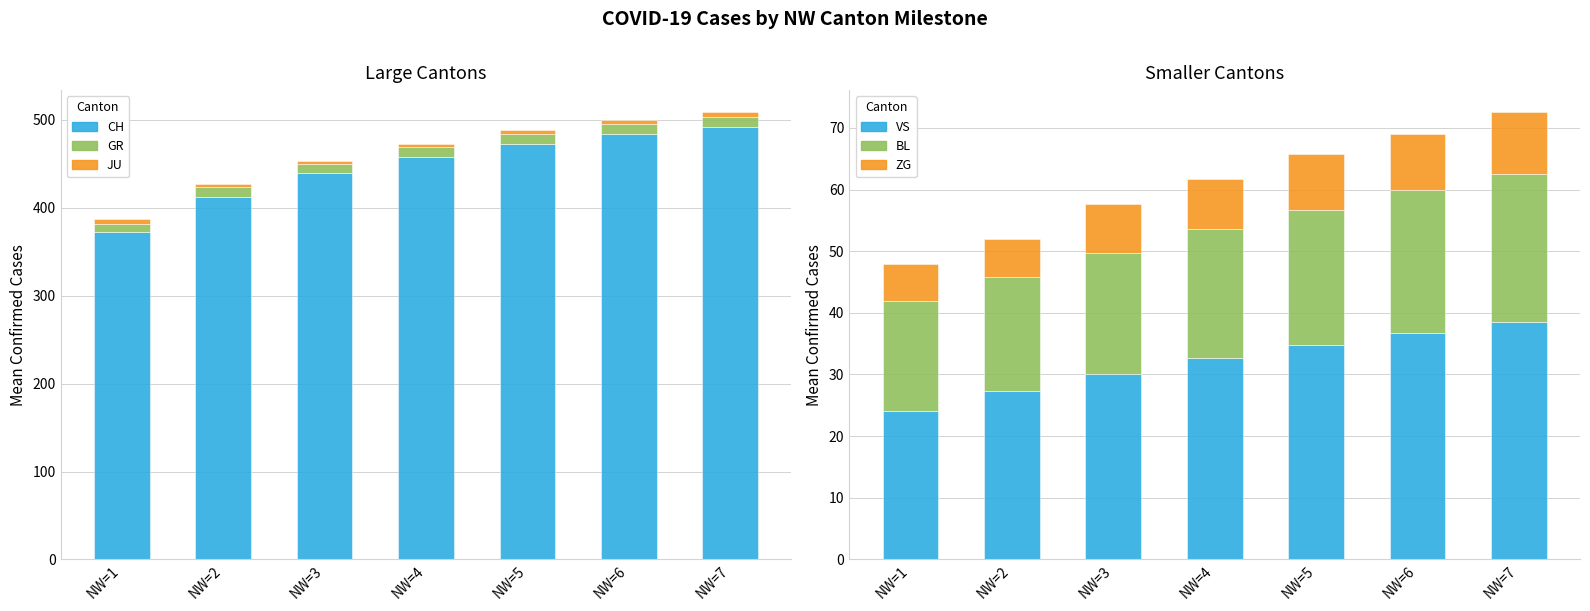

Rank the series at NW=7 from highest to lowest value.

CH, VS, BL, GR, ZG, JU